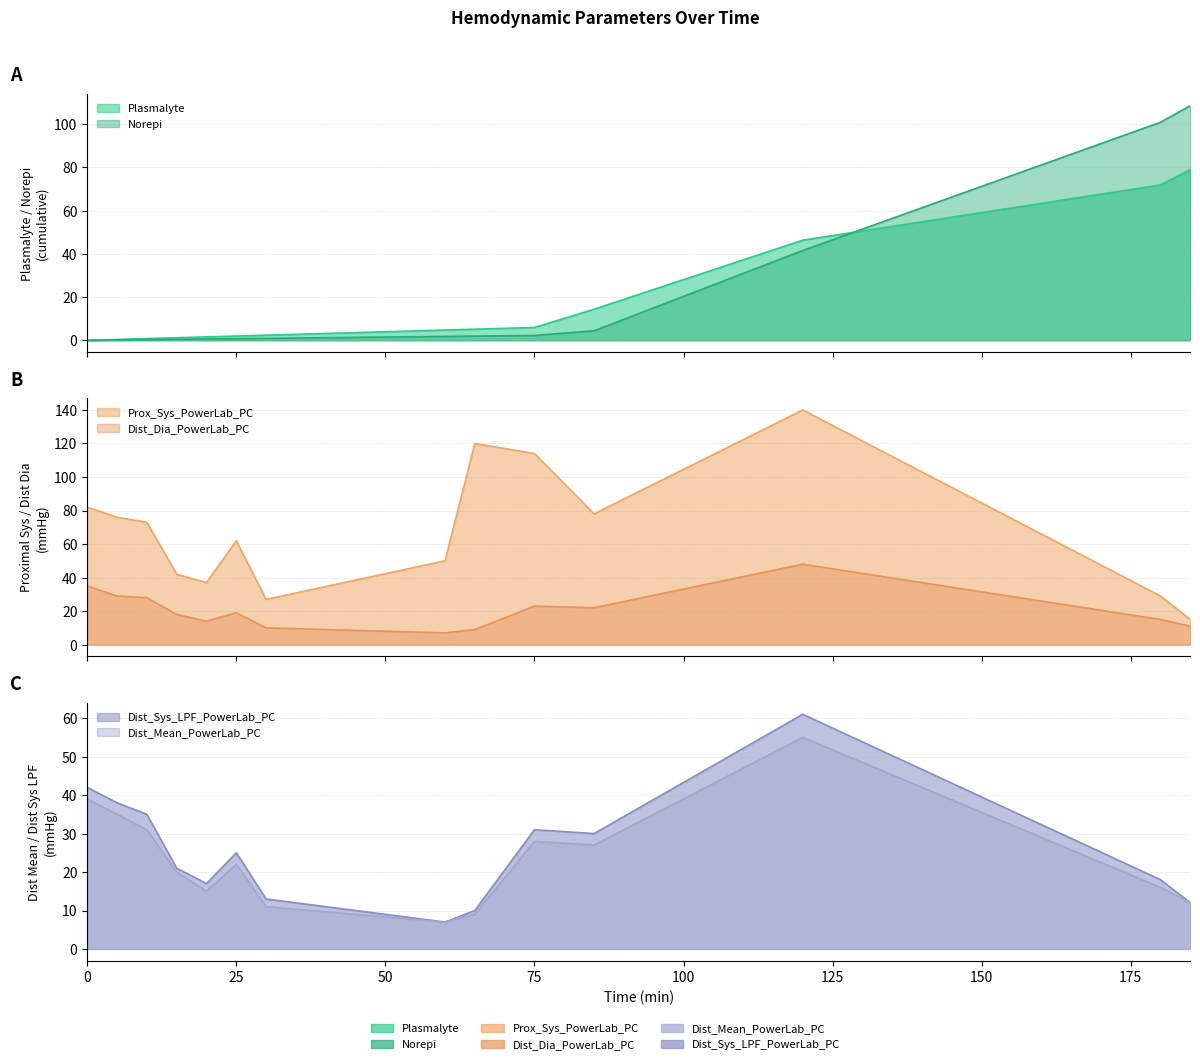

What is the spread (max minus min) of values at 65?

118.0